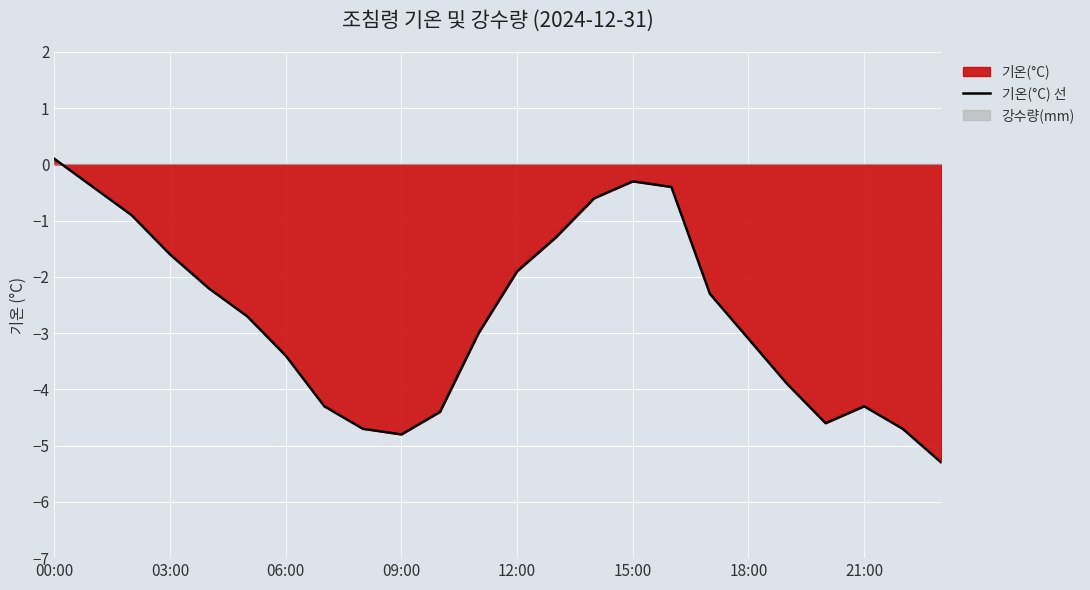

What is the minimum value for 기온(°C) 선?

-5.3